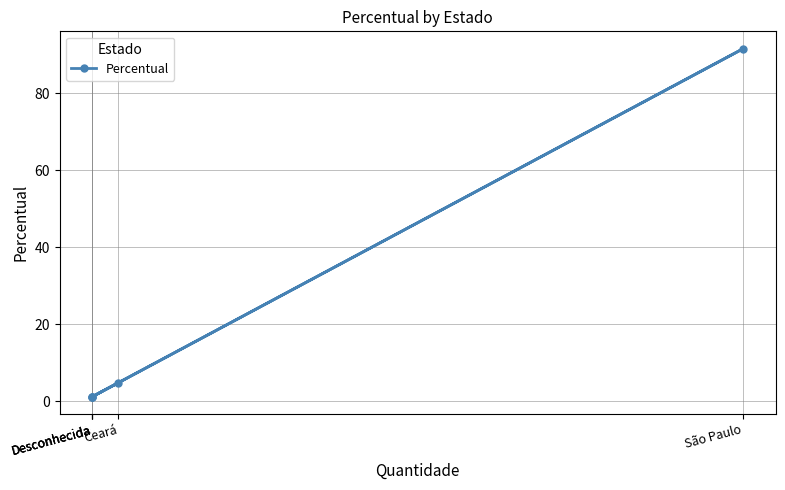

What is the change in value from Ceará to Desconhecida?

-3.6